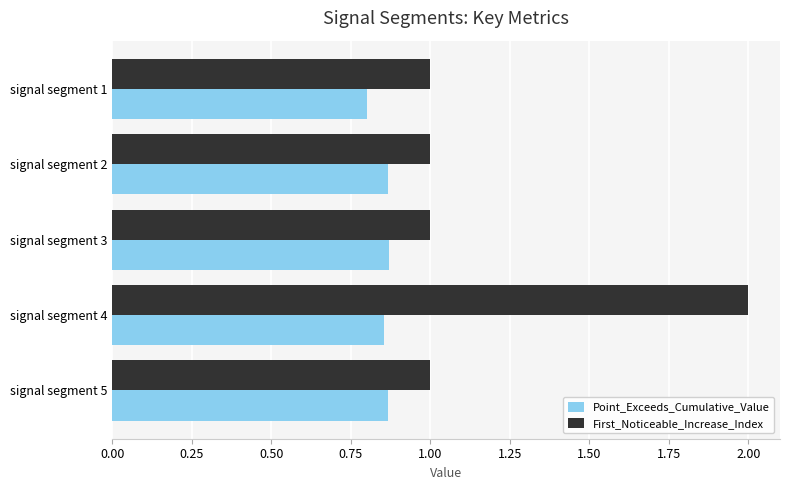

At which category is the sum across all series the highest?

signal segment 4